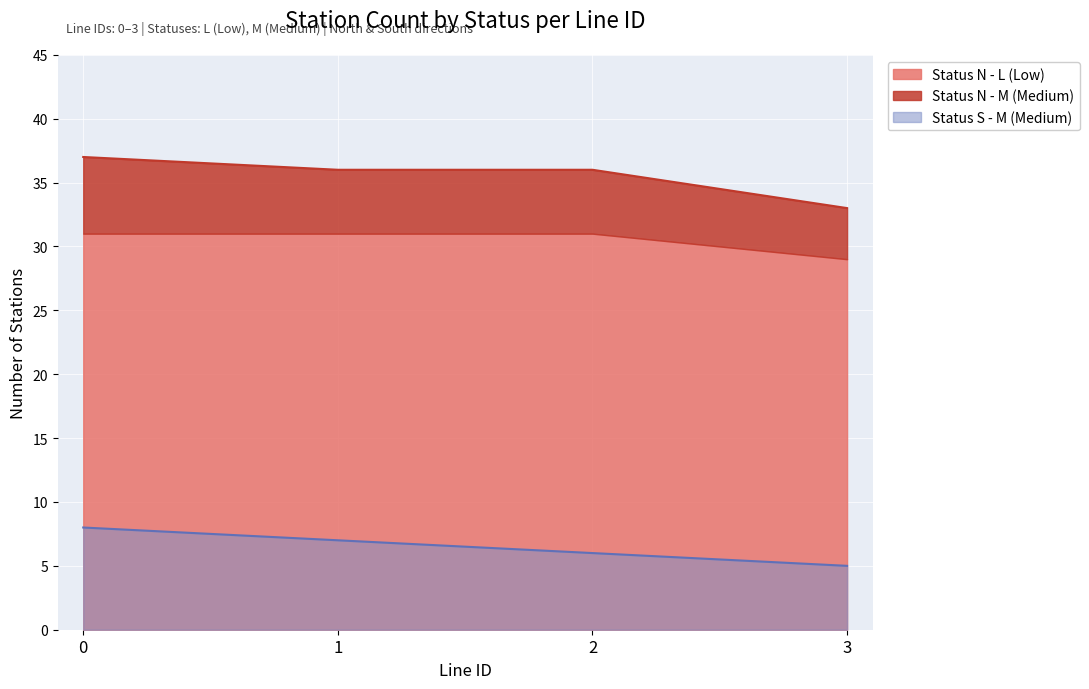

Which category has the lowest value across all series?

3